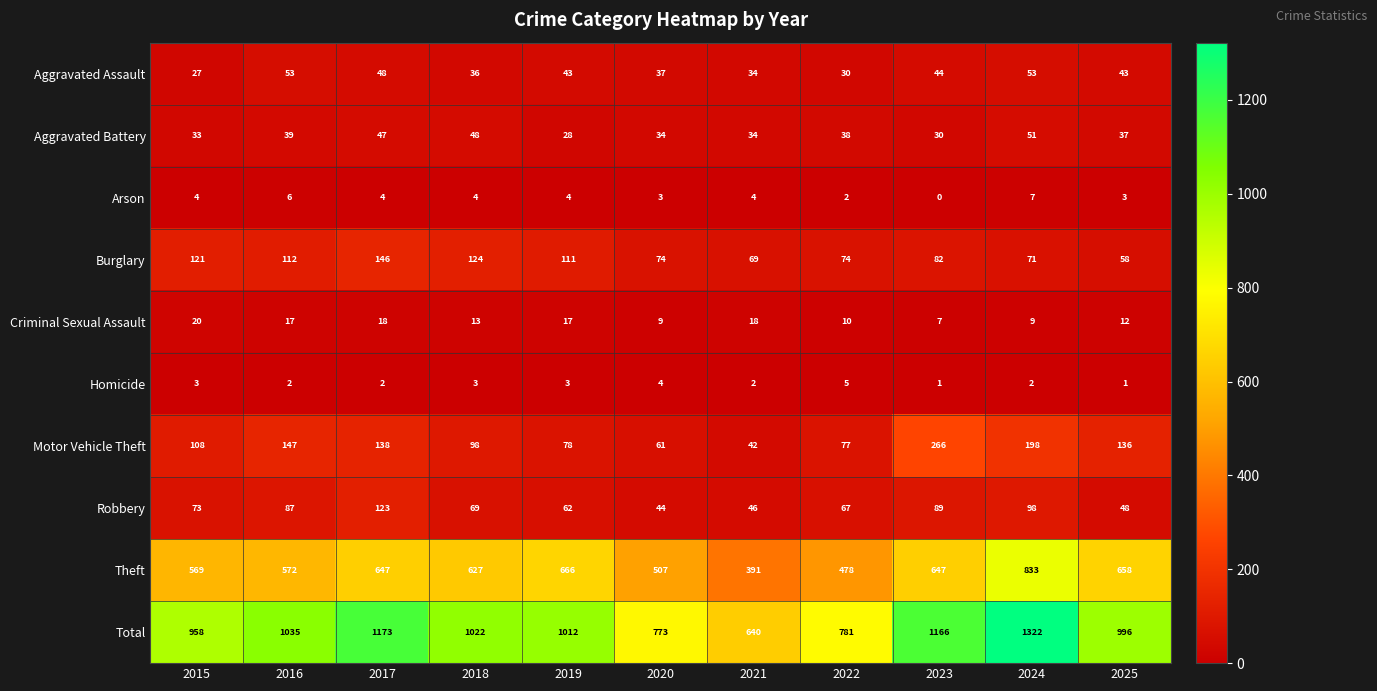

What is the difference between the highest and lowest values at 2025?

995